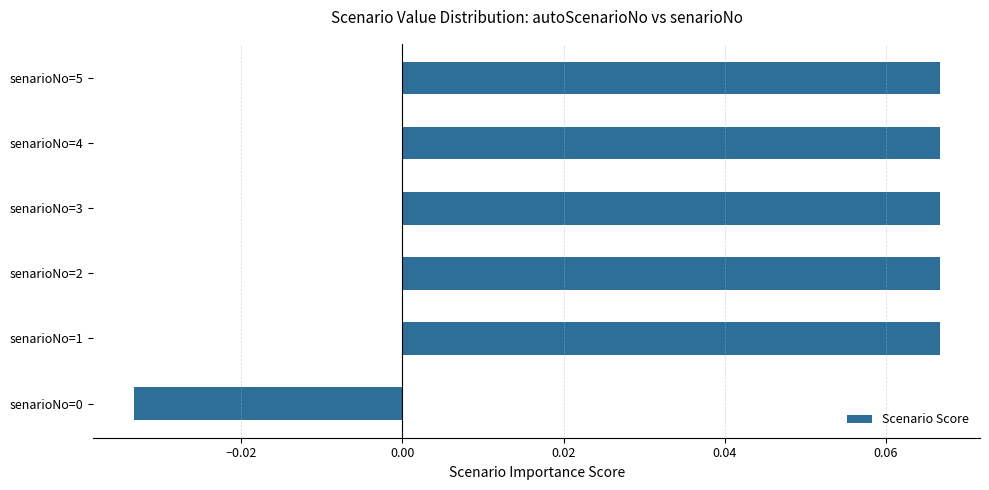

What is the sum of all values?

0.3